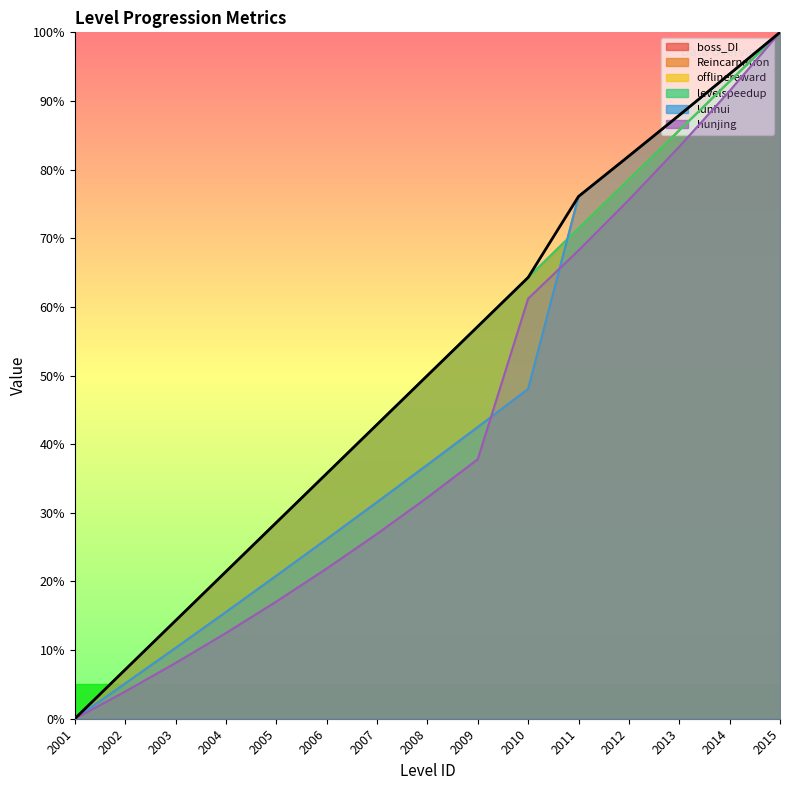

True or false: levelspeedup has a value of 71.4 at 2011.

True